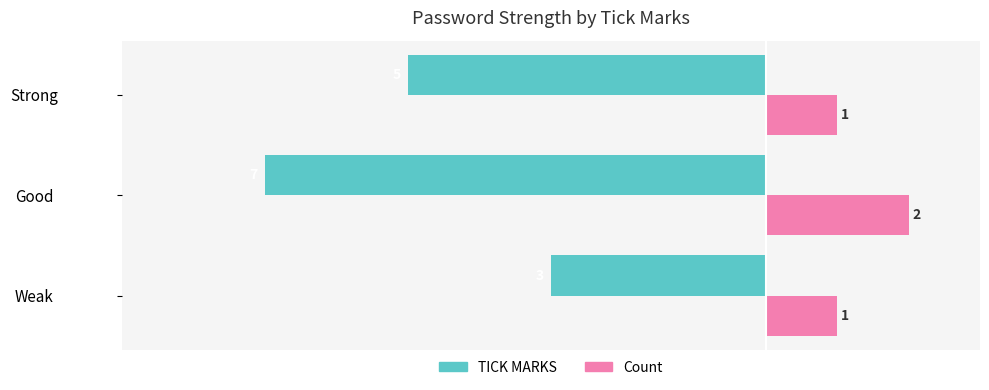

Which series changed the most between Weak and Good?

TICK MARKS